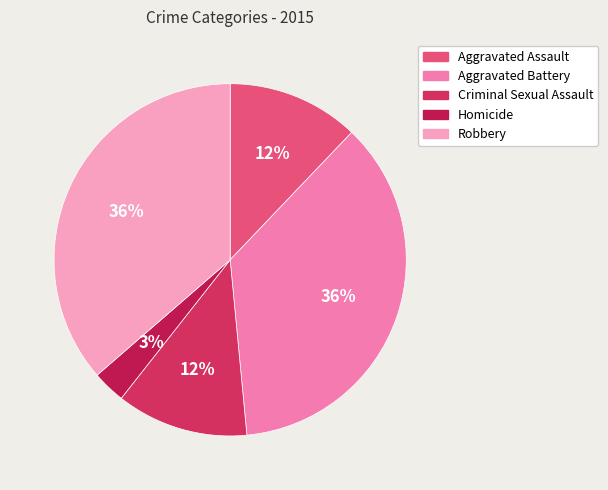

What percentage is the Homicide slice, to the nearest percent?

3%